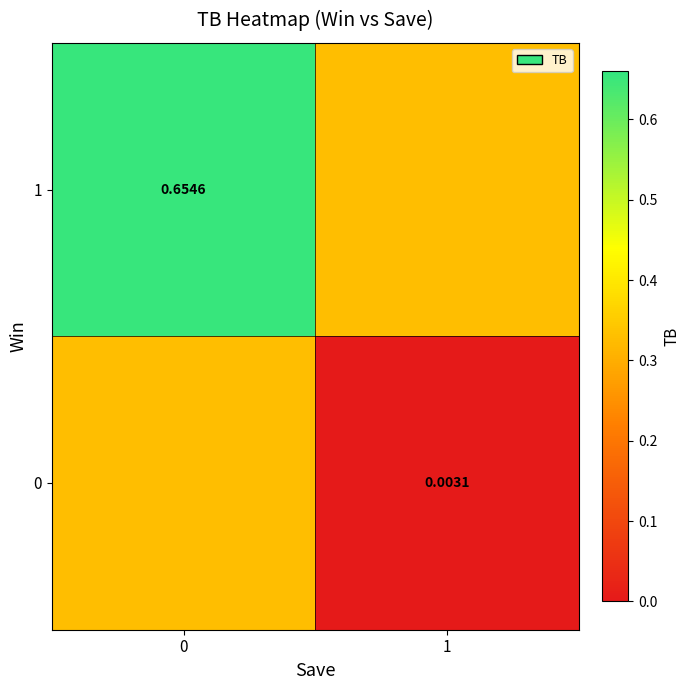

Is the value of 0 at 1 greater than the value of 1 at 0?

No